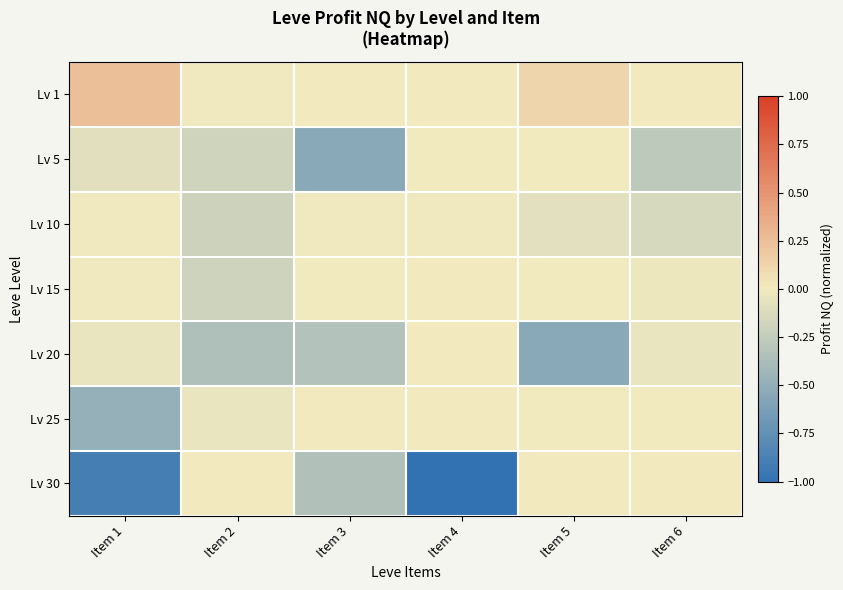

Reading left to right, extract all data points from this chart.

Lv 1: Item 1=0.3	Item 2=-0.0	Item 3=0.0	Item 4=0.0	Item 5=0.1	Item 6=0.0
Lv 5: Item 1=-0.1	Item 2=-0.2	Item 3=-0.5	Item 4=-0.0	Item 5=-0.0	Item 6=-0.3
Lv 10: Item 1=-0.0	Item 2=-0.2	Item 3=-0.0	Item 4=-0.0	Item 5=-0.1	Item 6=-0.1
Lv 15: Item 1=-0.0	Item 2=-0.2	Item 3=-0.0	Item 4=0.0	Item 5=-0.0	Item 6=-0.0
Lv 20: Item 1=-0.0	Item 2=-0.4	Item 3=-0.3	Item 4=0.0	Item 5=-0.5	Item 6=-0.0
Lv 25: Item 1=-0.5	Item 2=-0.0	Item 3=0.0	Item 4=0.0	Item 5=-0.0	Item 6=-0.0
Lv 30: Item 1=-0.9	Item 2=0.0	Item 3=-0.3	Item 4=-1.0	Item 5=0.0	Item 6=0.0